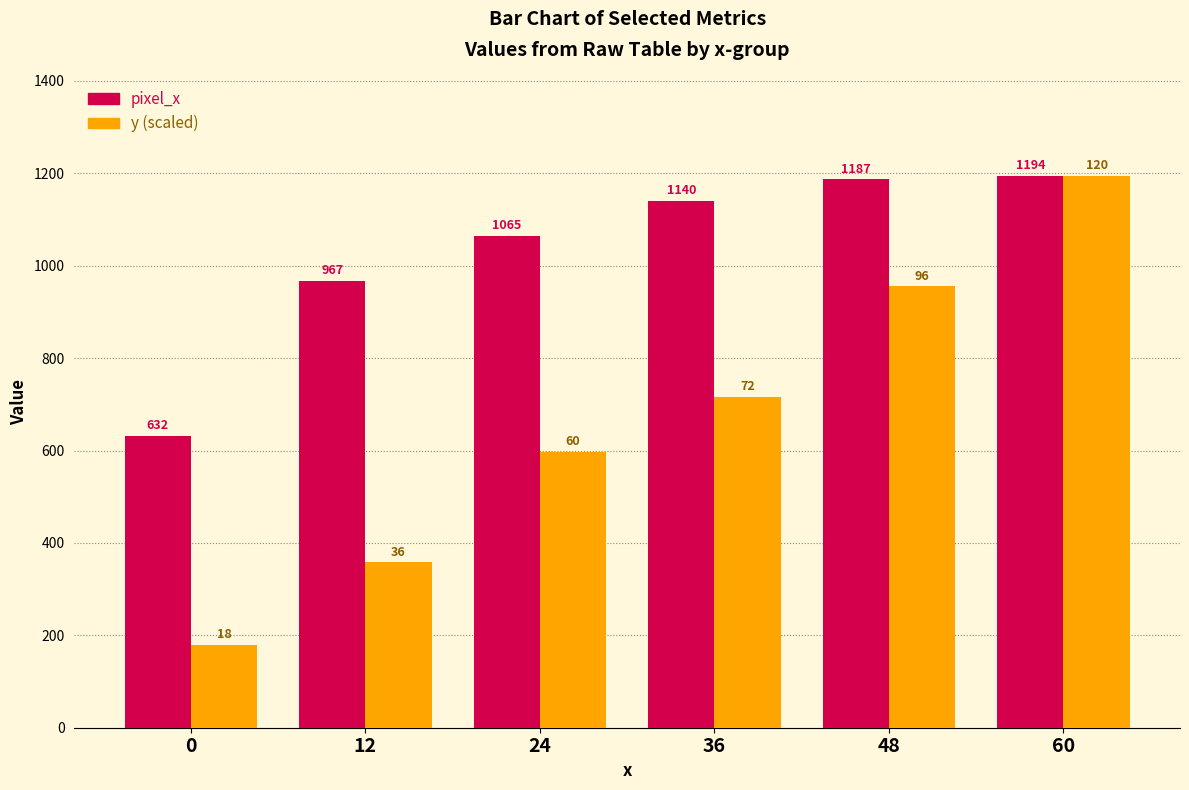

List the labels in order of pixel_x value, smallest first.

0, 12, 24, 36, 48, 60